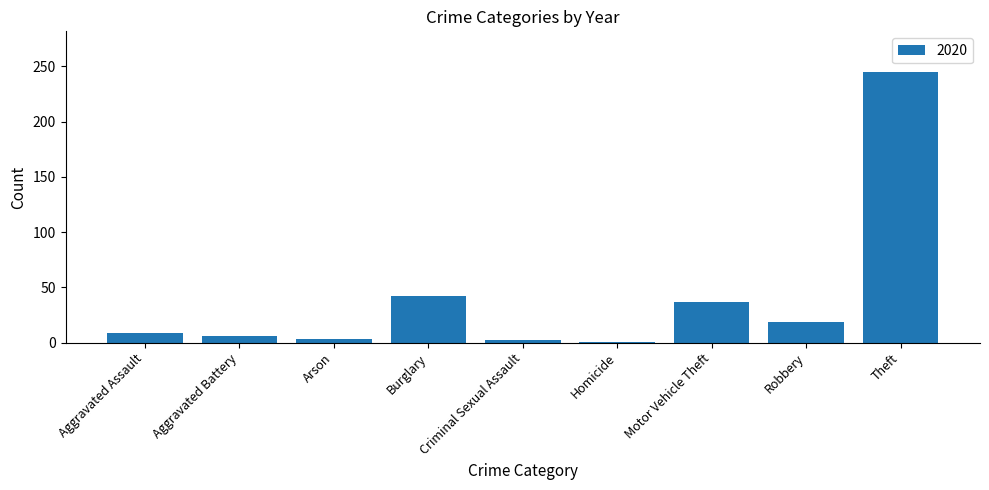

What is the difference between the maximum and minimum values?

244